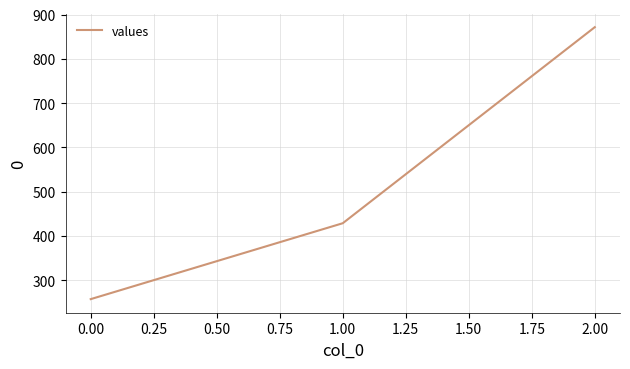

How many values exceed 428?

2